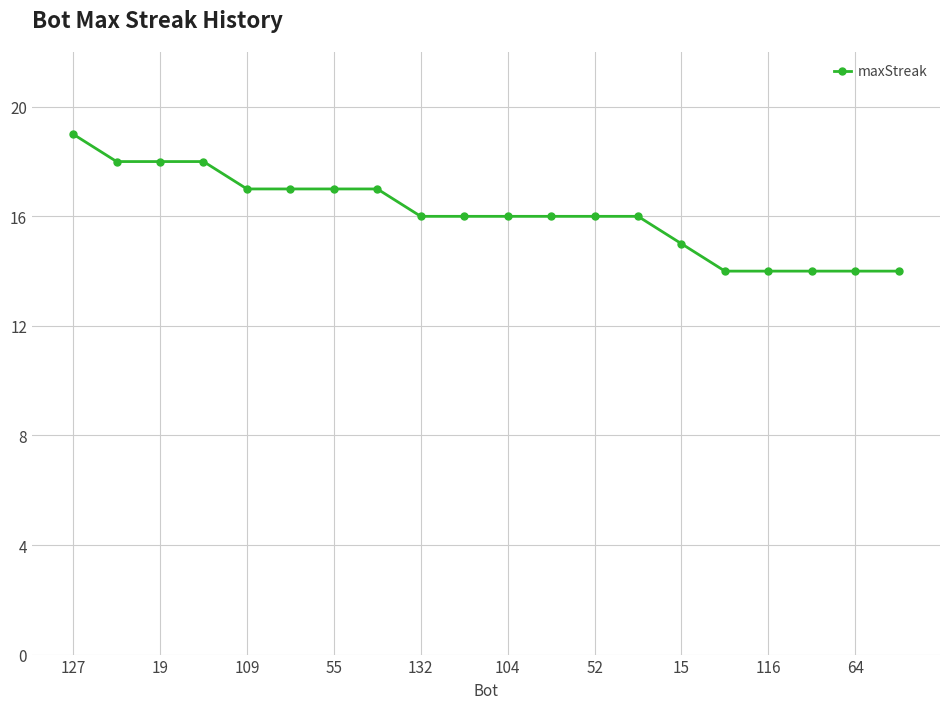

What is the smallest value displayed?

14